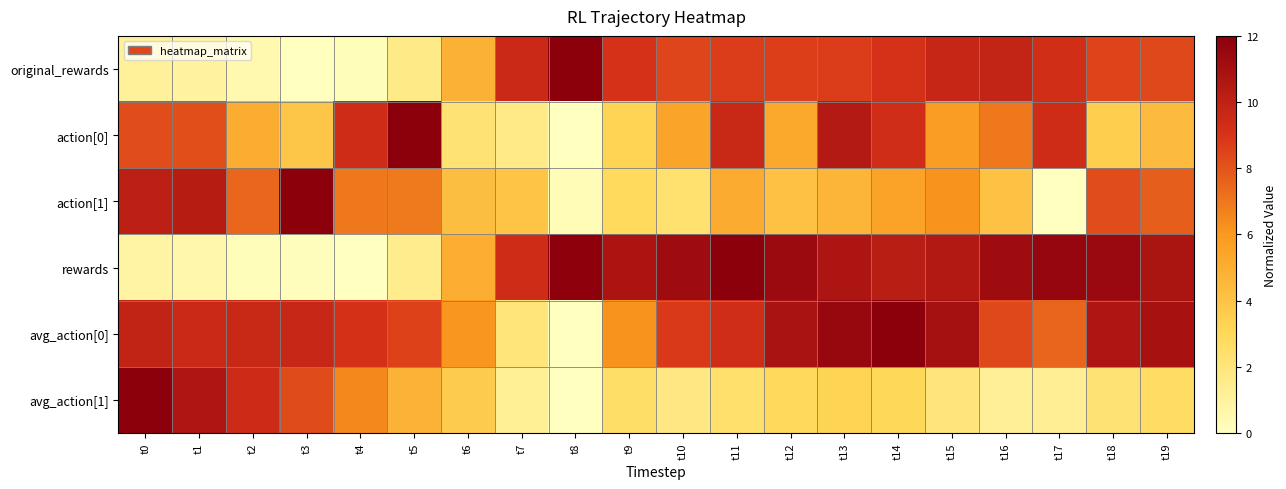

At how many categories does at least one series exceed 3?

20